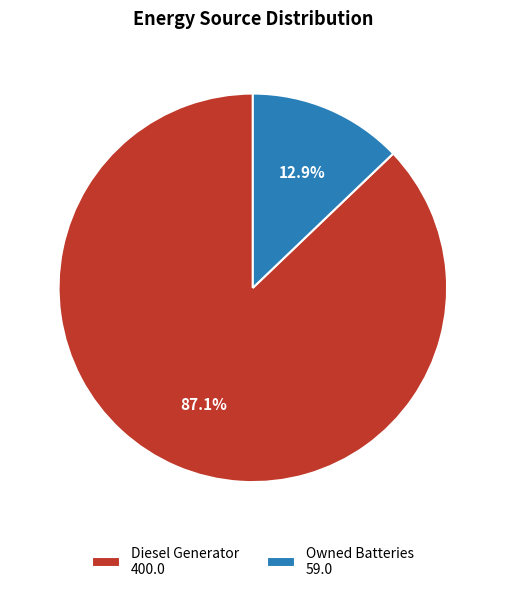

What is the total percentage of Owned Batteries 59.0 and Diesel Generator 400.0?

100.0%